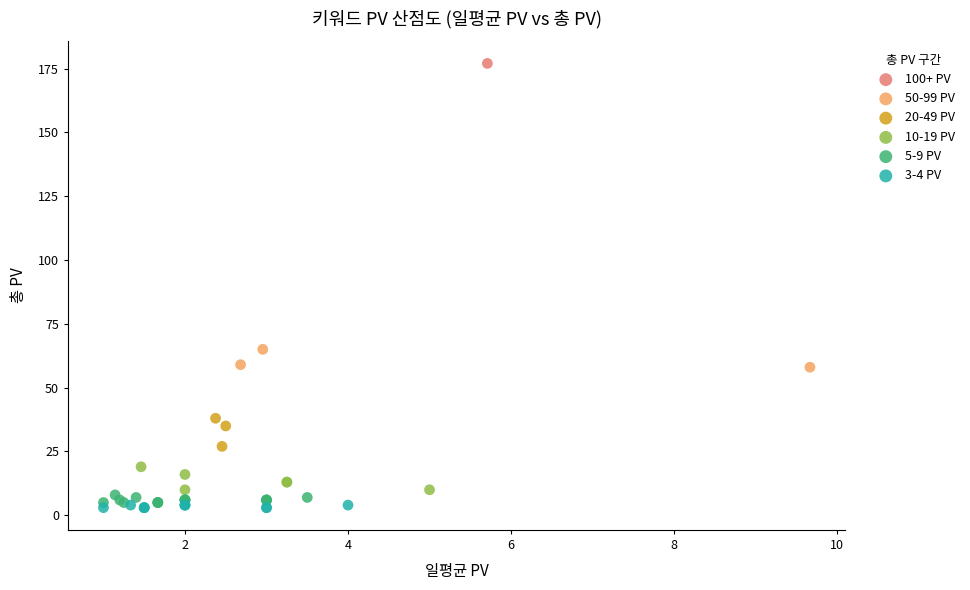

Which series contains the lowest Y value?

3-4 PV